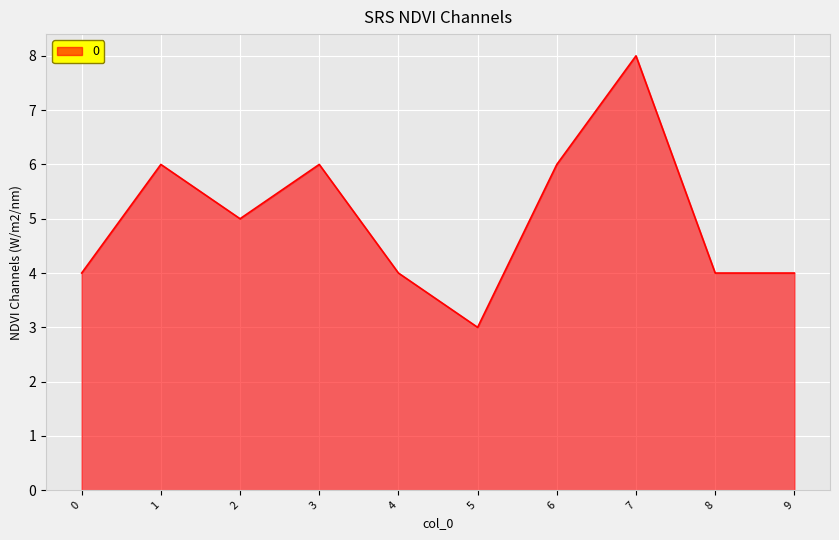

At which category does the data reach its first local peak?

1